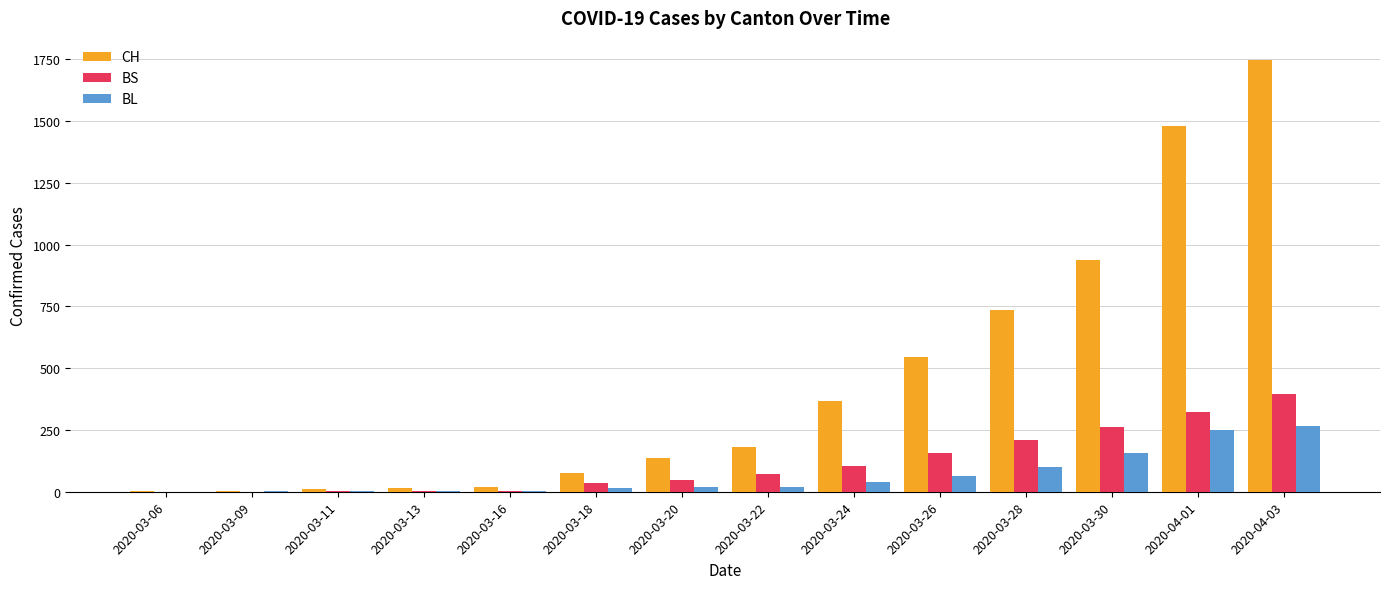

At which category is the sum across all series the highest?

2020-04-03